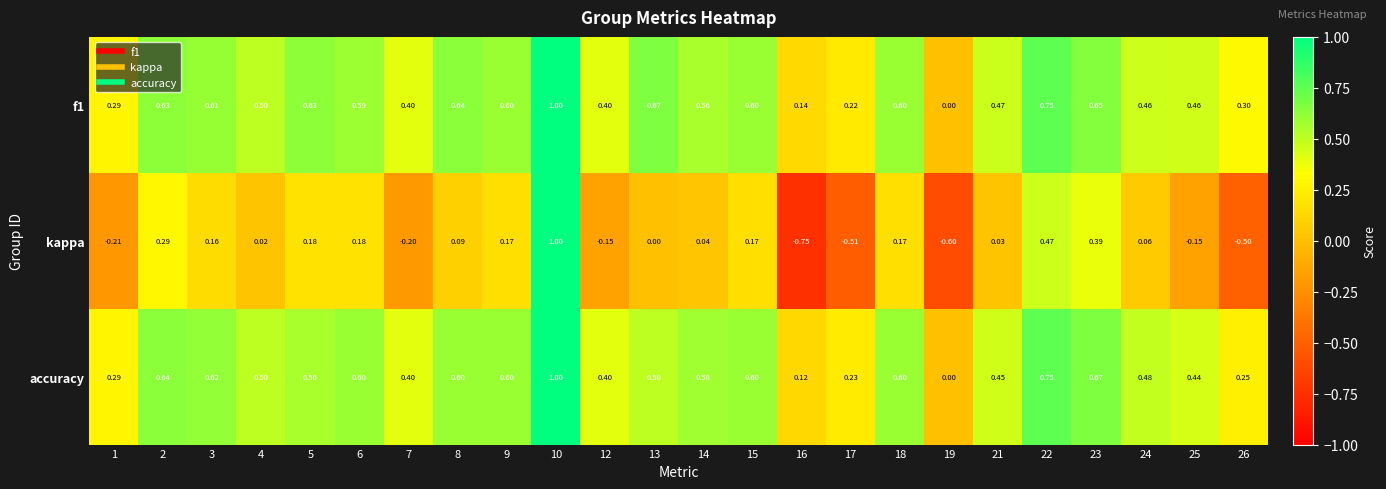

Which series has the largest range (max minus min)?

kappa